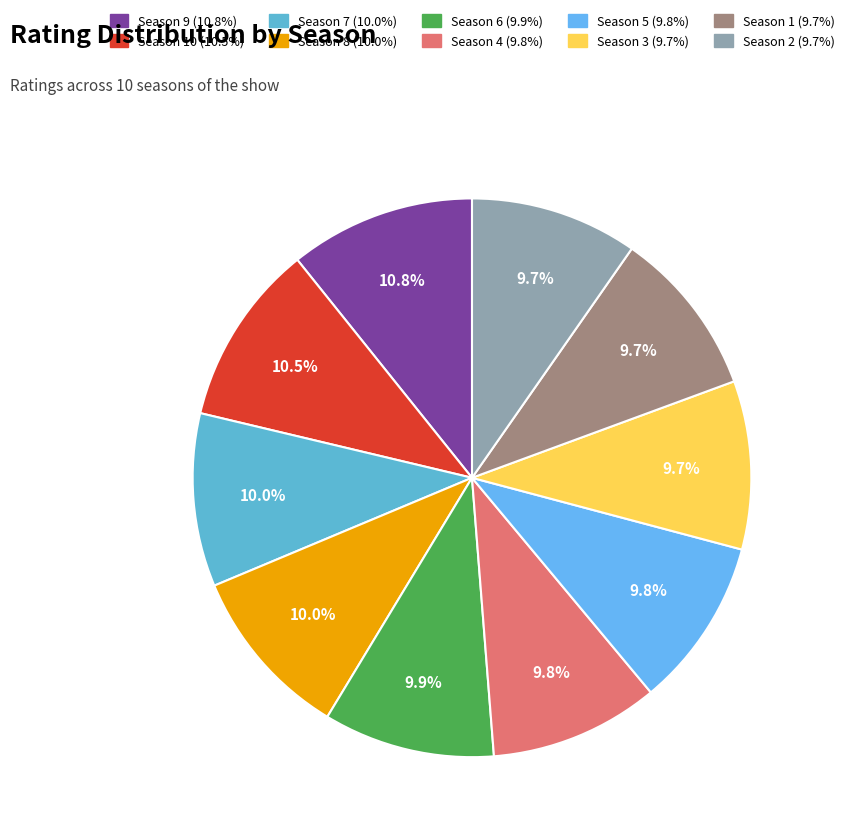

How many segments does this pie chart have?

10